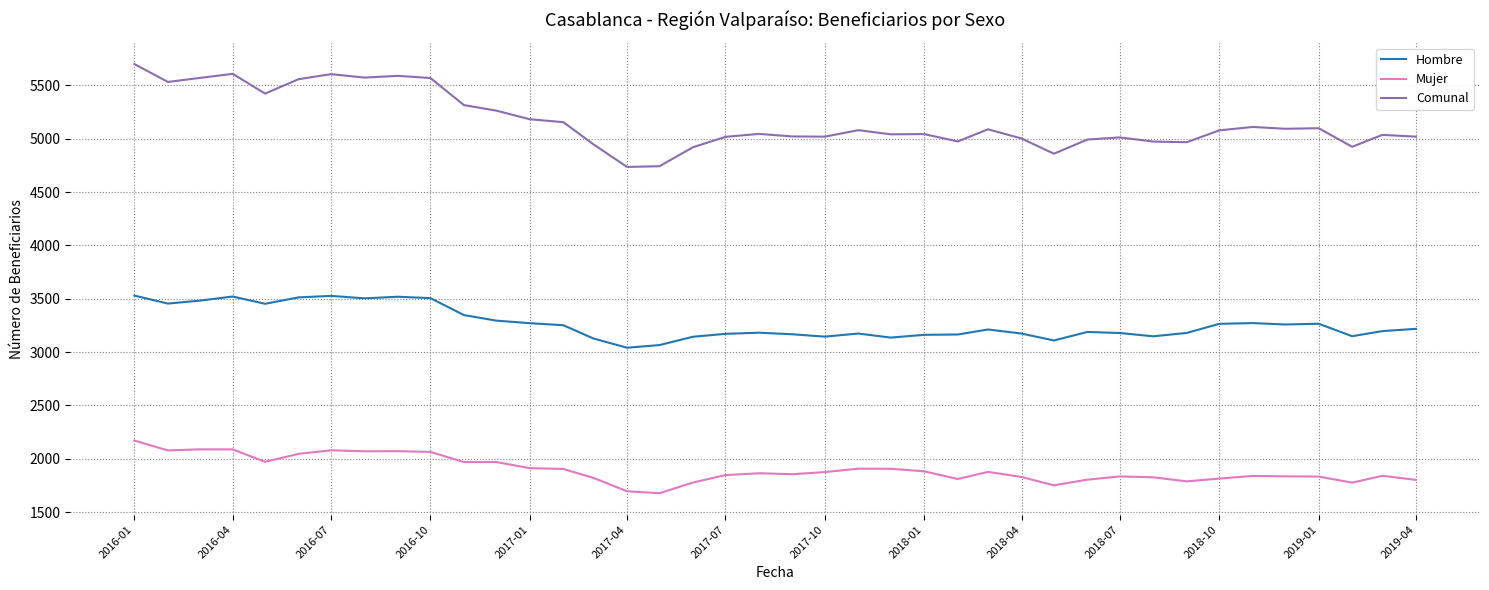

Which series has the widest spread of values?

Comunal